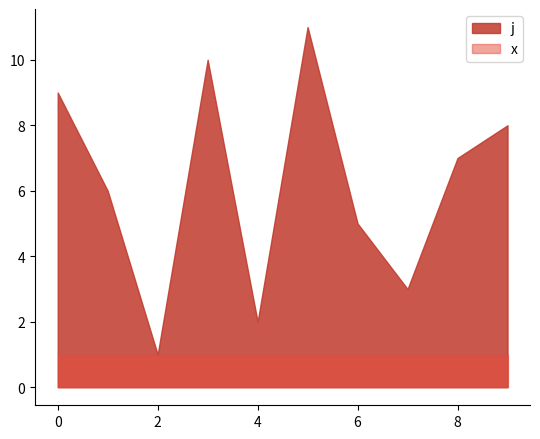

How many lines are shown in the chart?

2